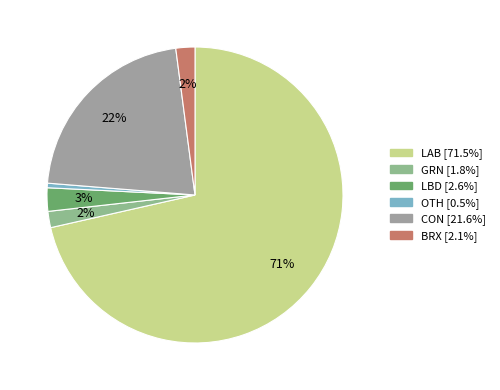

What is the smallest slice in the pie chart?

OTH